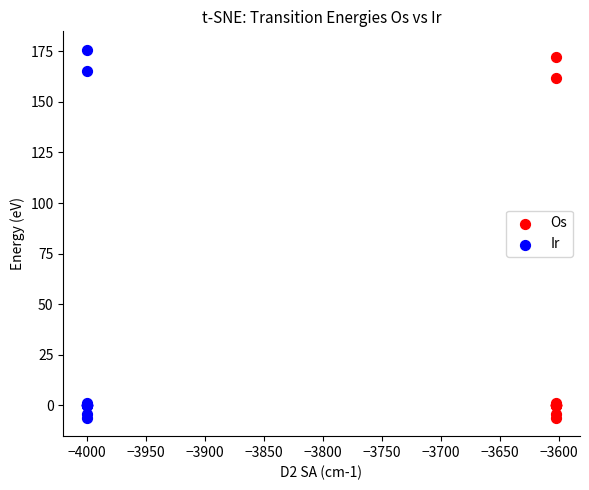

Which series has the widest spread of Y values?

Ir